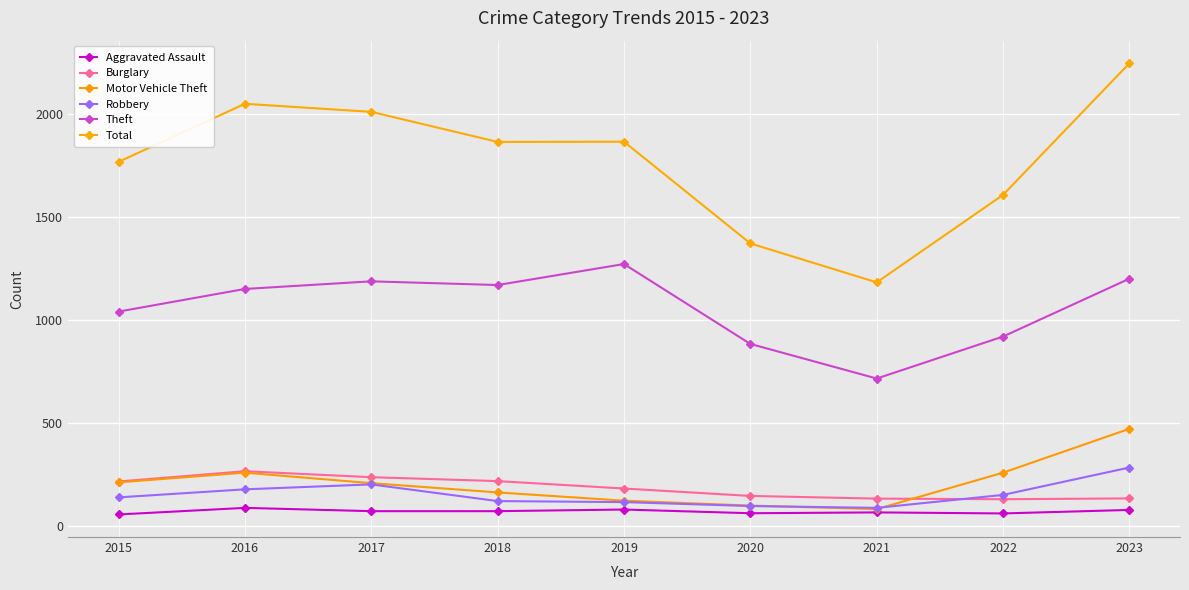

What is the sum of the Burglary values at 2020 and 2022?

276